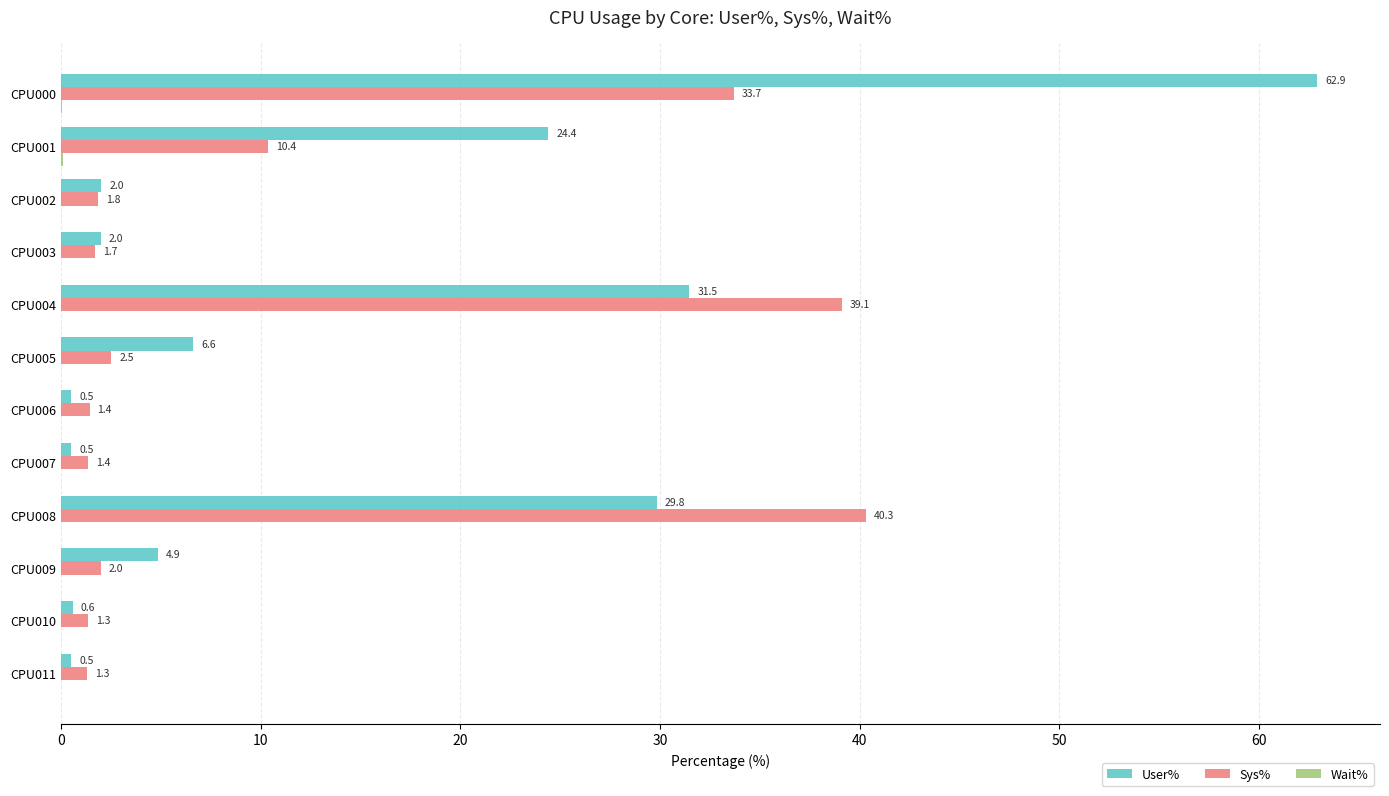

Which series has the largest range (max minus min)?

User%